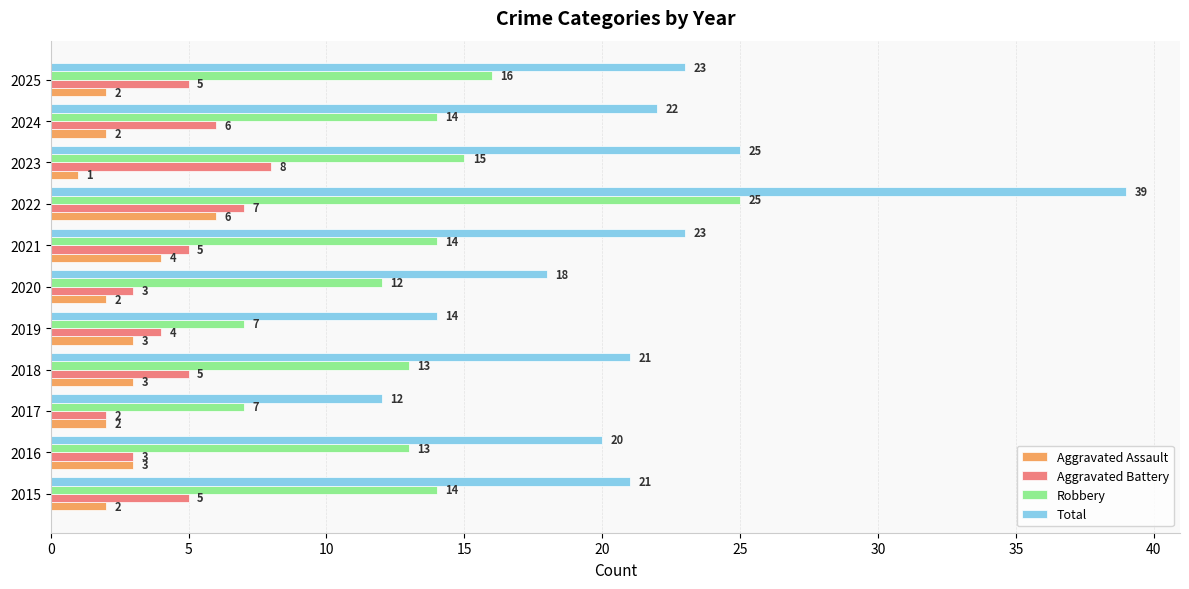

Between 2018 and 2025, which series saw the biggest shift?

Robbery